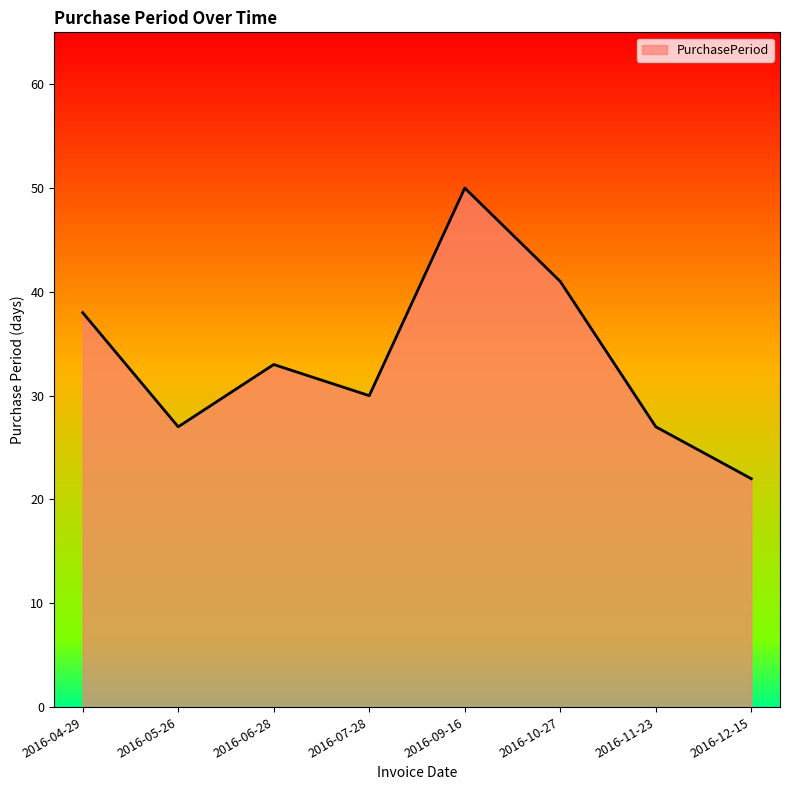

What position from the left is 2016-10-27?

6